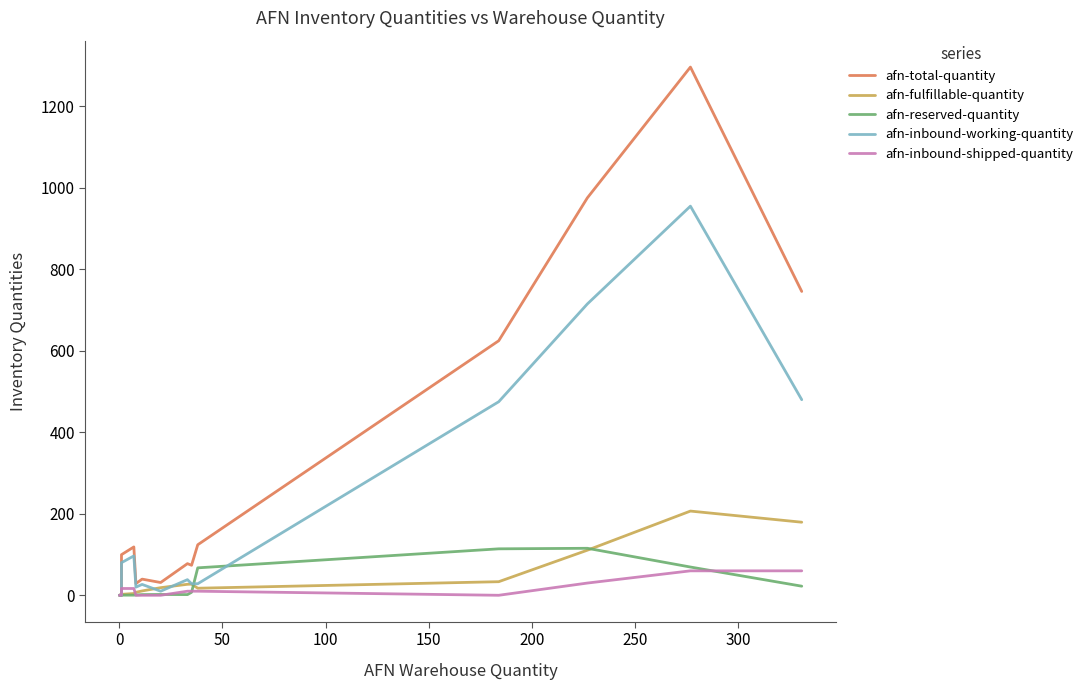

What are all the series names shown in the legend?

afn-total-quantity, afn-fulfillable-quantity, afn-reserved-quantity, afn-inbound-working-quantity, afn-inbound-shipped-quantity